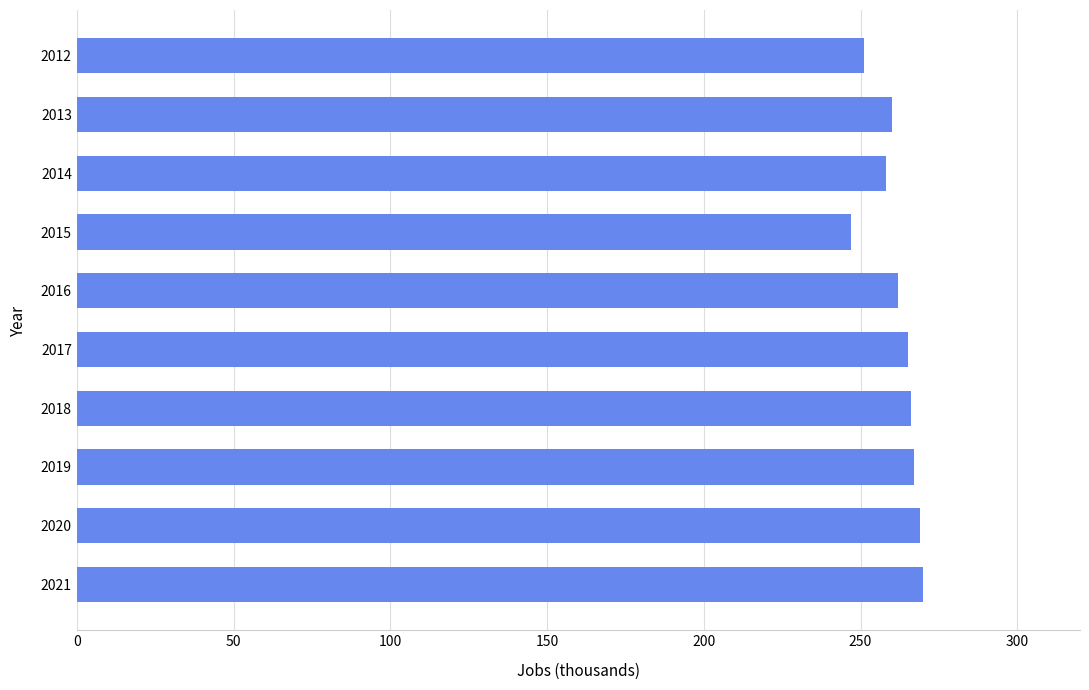

What is the value of the 10th bar from the top?

270